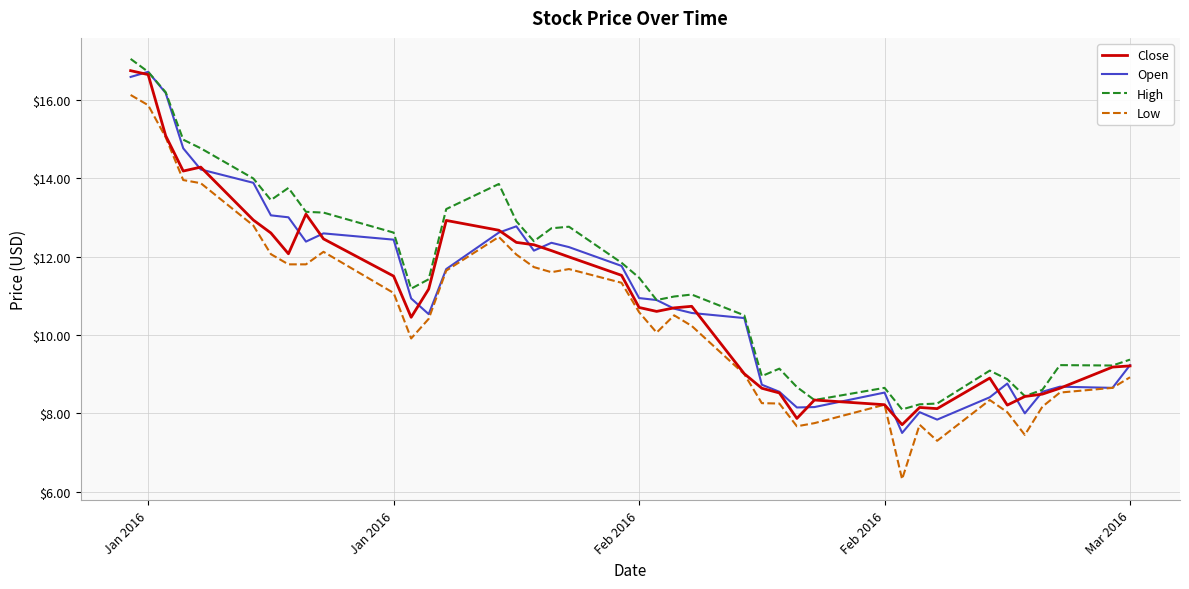

Which series has the widest spread of values?

Low